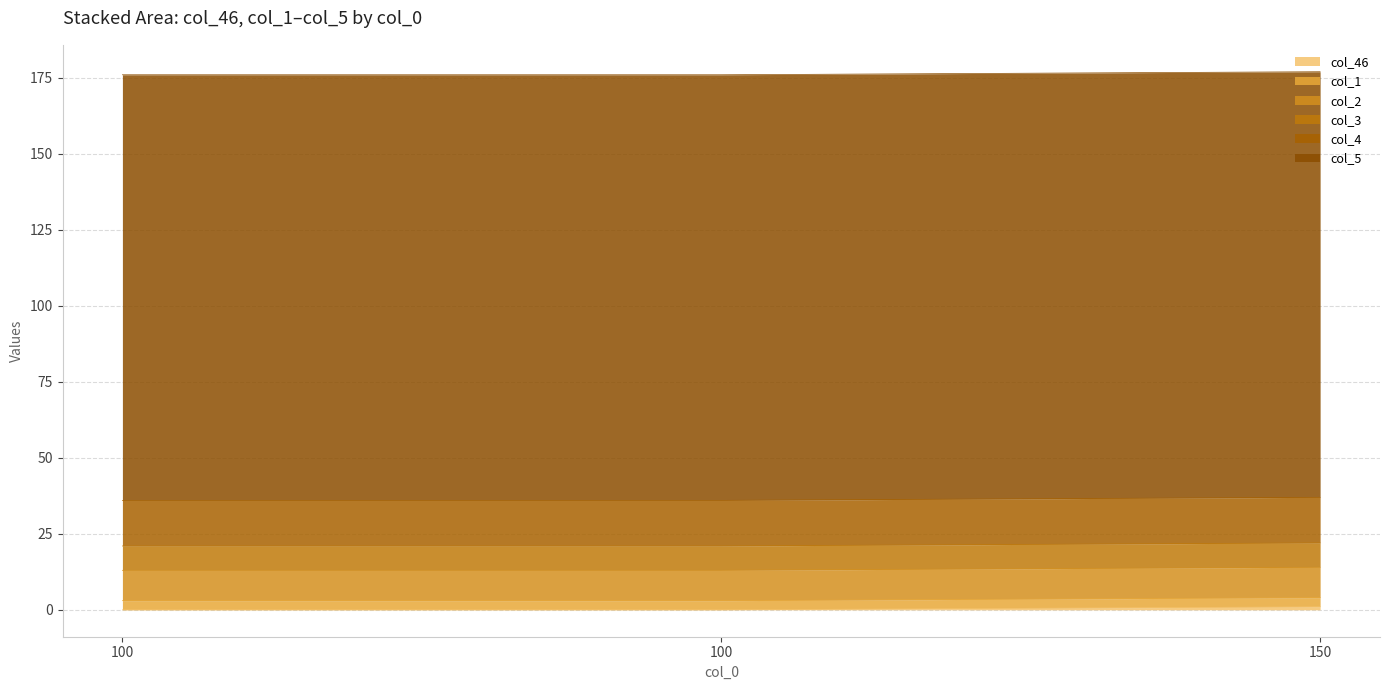

At which label does col_3 reach its minimum?

100